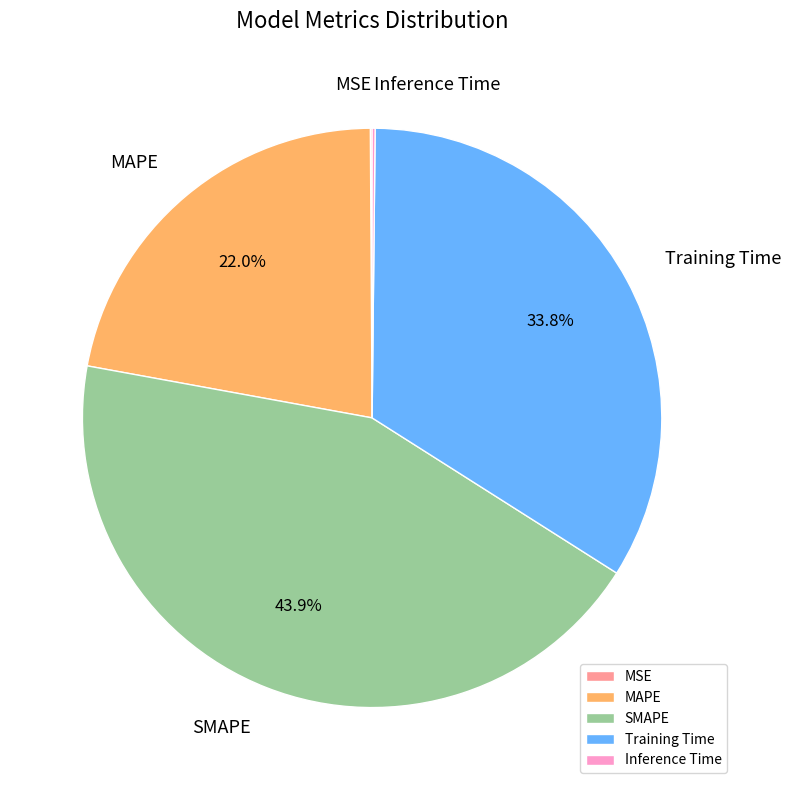

Which slice is the largest?

SMAPE